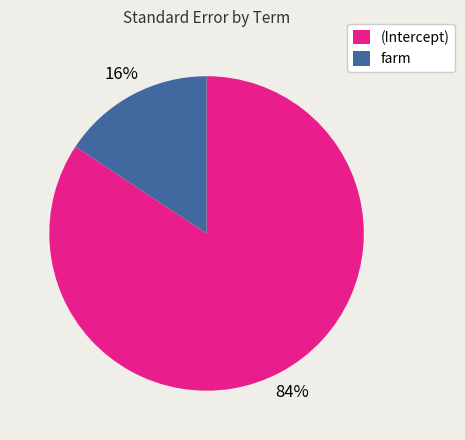

Is there a majority slice in this chart?

Yes